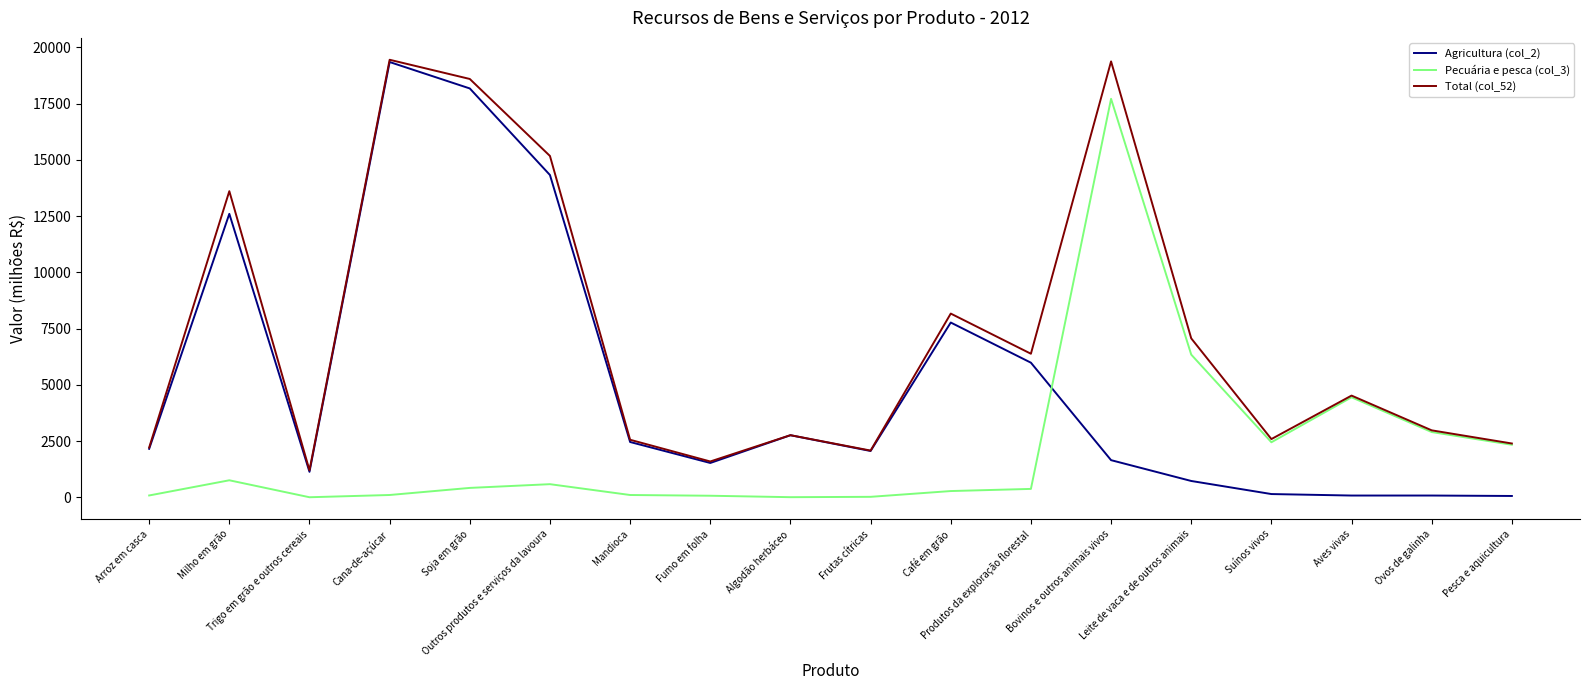

What are all the series names shown in the legend?

Agricultura (col_2), Pecuária e pesca (col_3), Total (col_52)